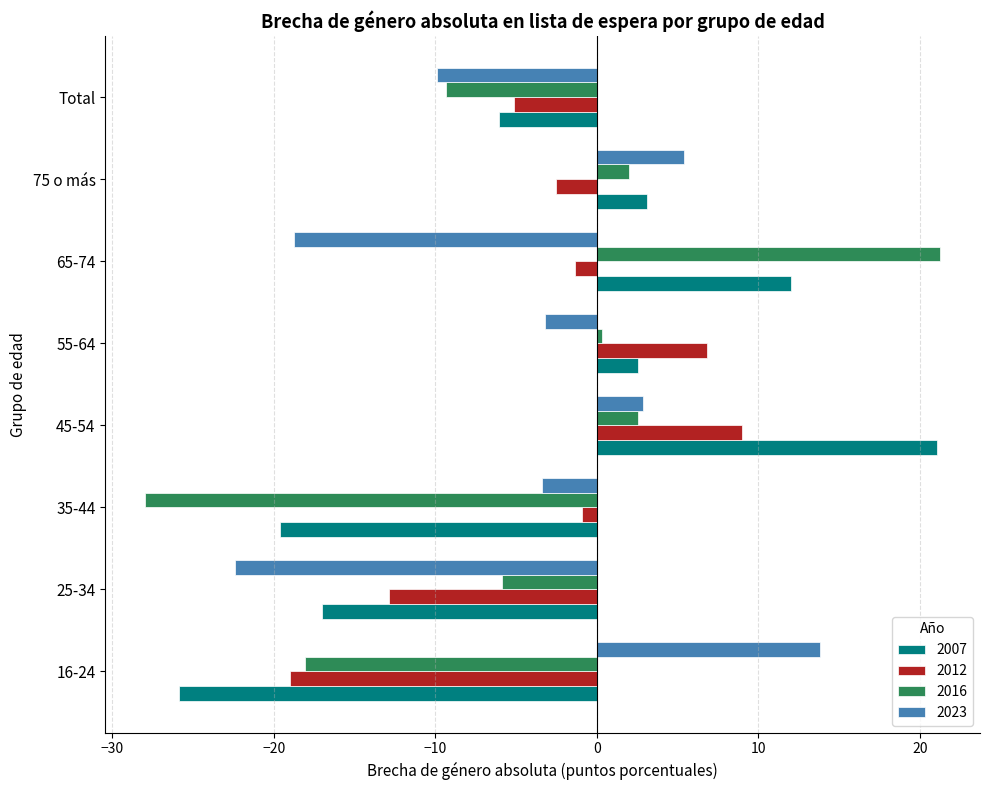

What is the sum of all 2012 values?

-26.0